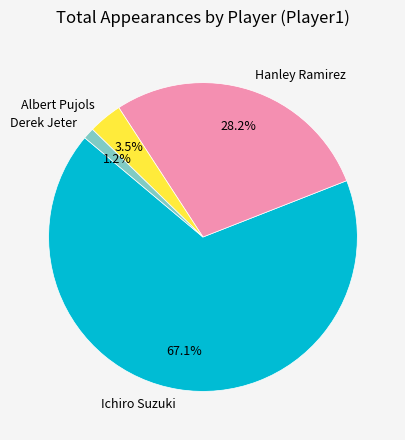

To the nearest percent, what portion does Derek Jeter represent?

1%